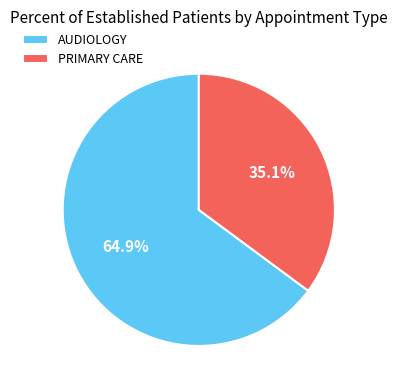

Count the number of slices in the pie.

2